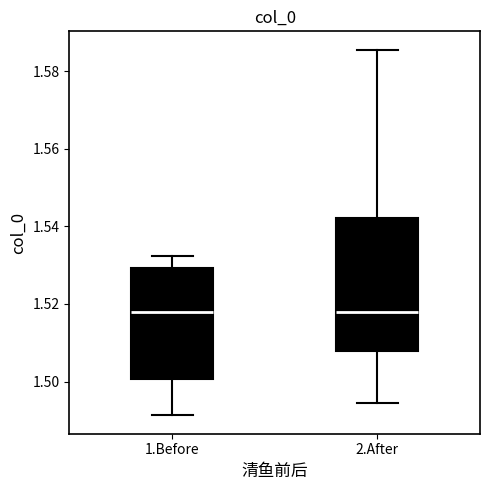

Reading left to right, read every box against the y-axis: the position of its median line, the range the box covers, and the ends of its whiskers. The values are not printed on the chart, so give them approximately, as read against the axis.

1.Before: median 1.518, box 1.500 to 1.530, whiskers 1.492 to 1.532
2.After: median 1.518, box 1.508 to 1.542, whiskers 1.494 to 1.586